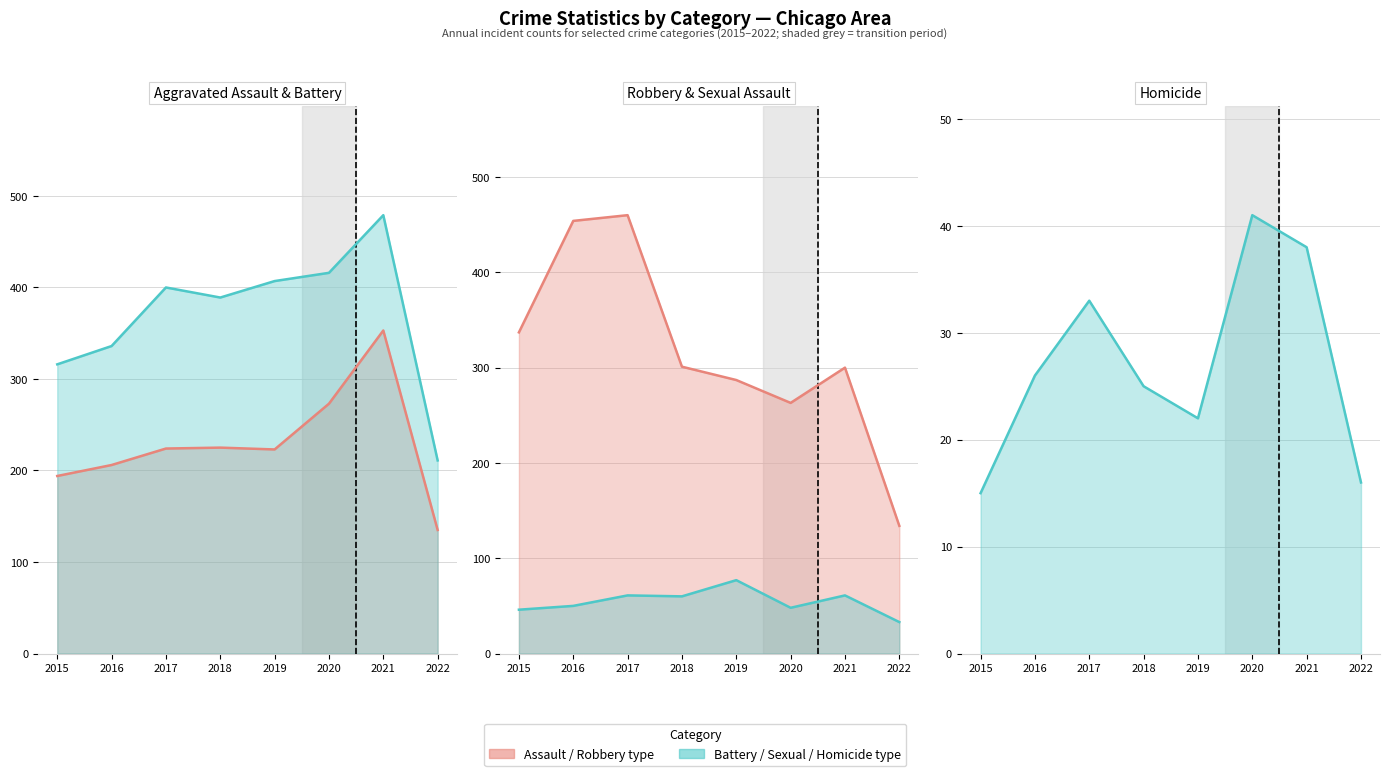

Reading left to right, transcribe all the data shown in this chart.

Aggravated Assault: 194	206	224	225	223	273	353	135
Aggravated Battery: 316	336	400	389	407	416	479	211
Criminal Sexual Assault: 46	50	61	60	77	48	61	33
Homicide: 15	26	33	25	22	41	38	16
Robbery: 337	454	460	301	287	263	300	134